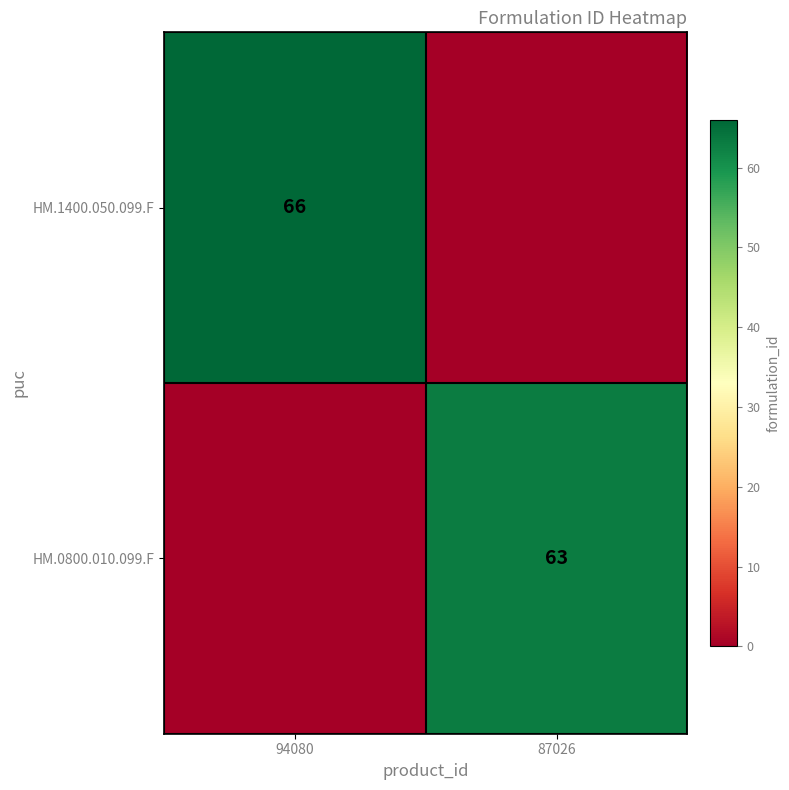

True or false: HM.0800.010.099.F has a value of 63 at 87026.

True